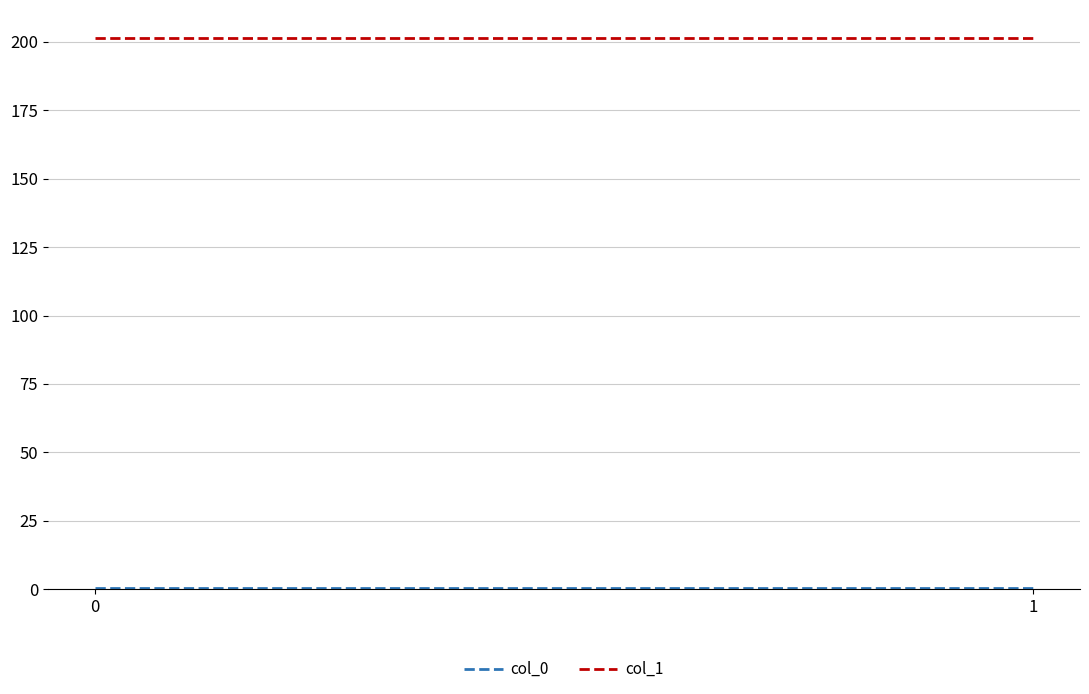

List the series in order of their peak value, lowest first.

col_0, col_1